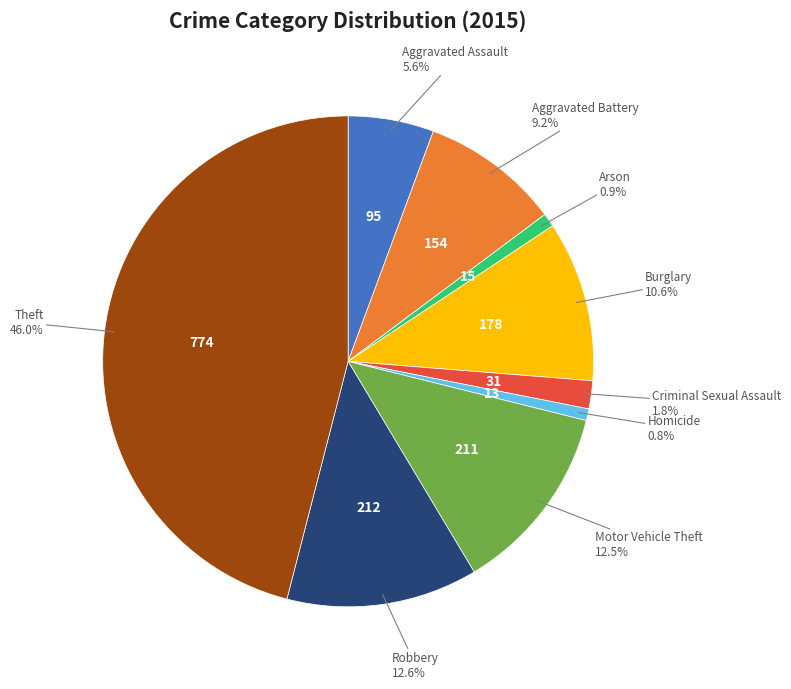

Is there any slice that represents more than half of the pie?

No